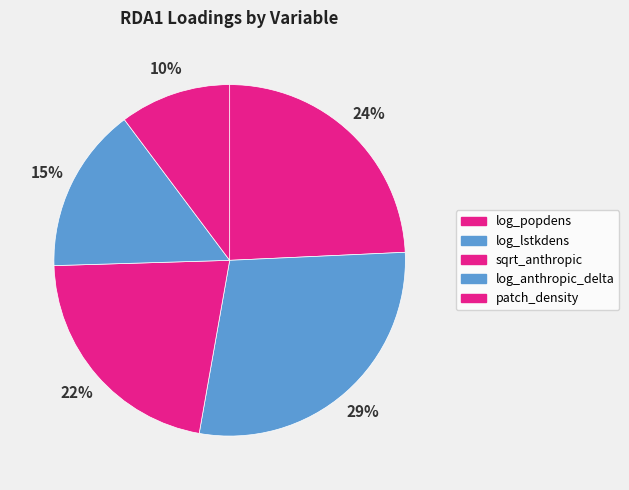

To the nearest percent, what portion does log_popdens represent?

24%